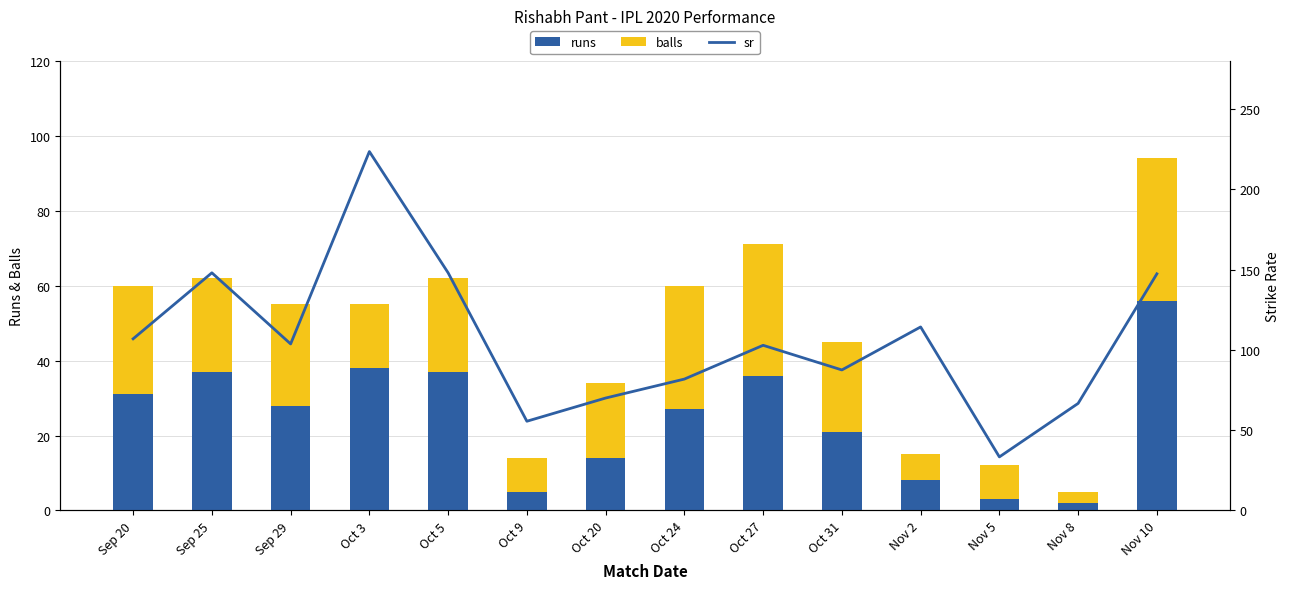

What is the smallest value displayed?

2.0